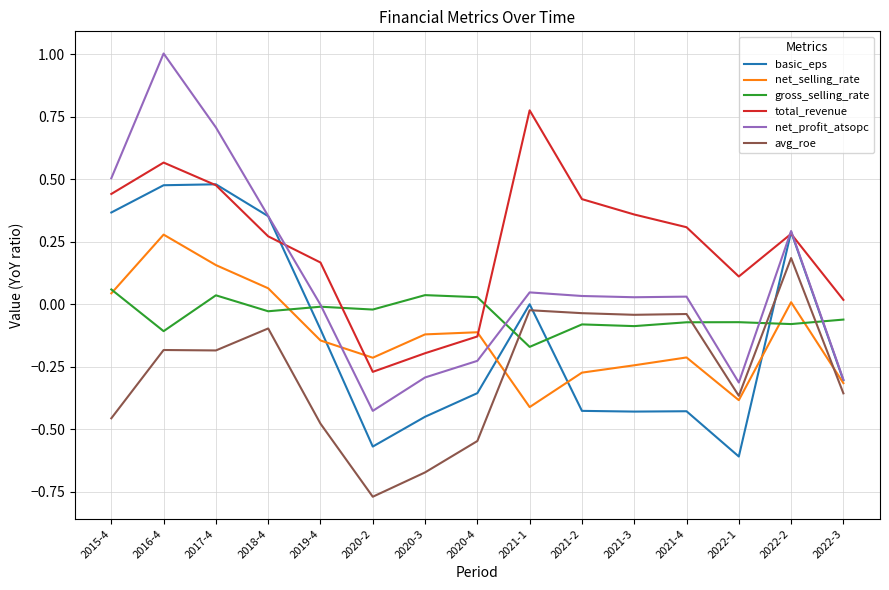

True or false: avg_roe and basic_eps intersect in this chart.

True